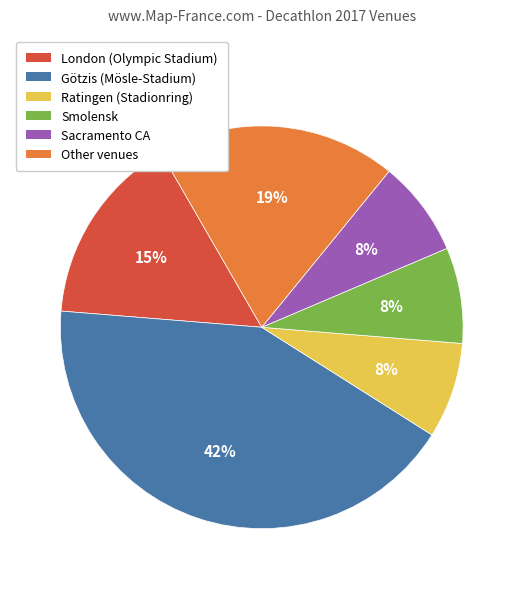

Is Smolensk the majority of the pie?

No